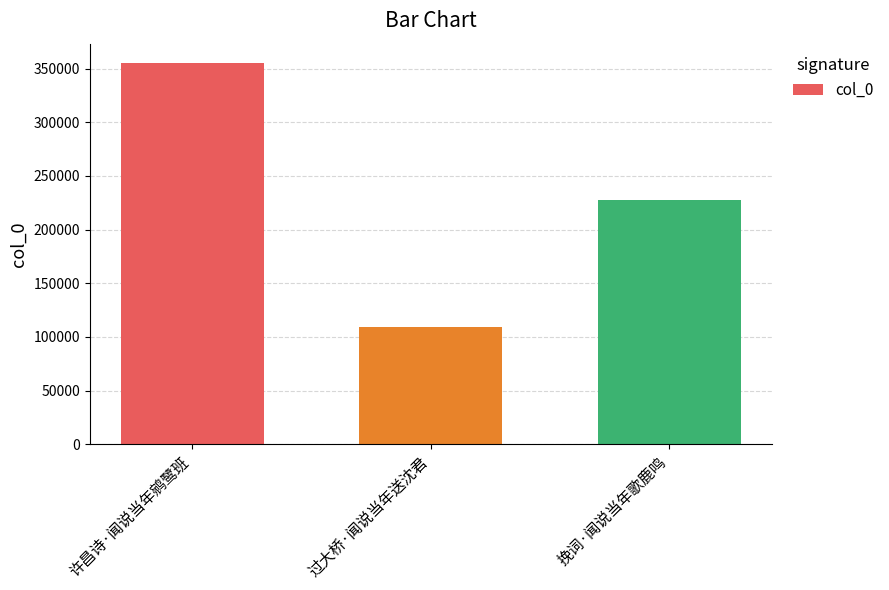

What is the label of the 3rd bar from the right?

许昌诗·闻说当年鹓鹭班